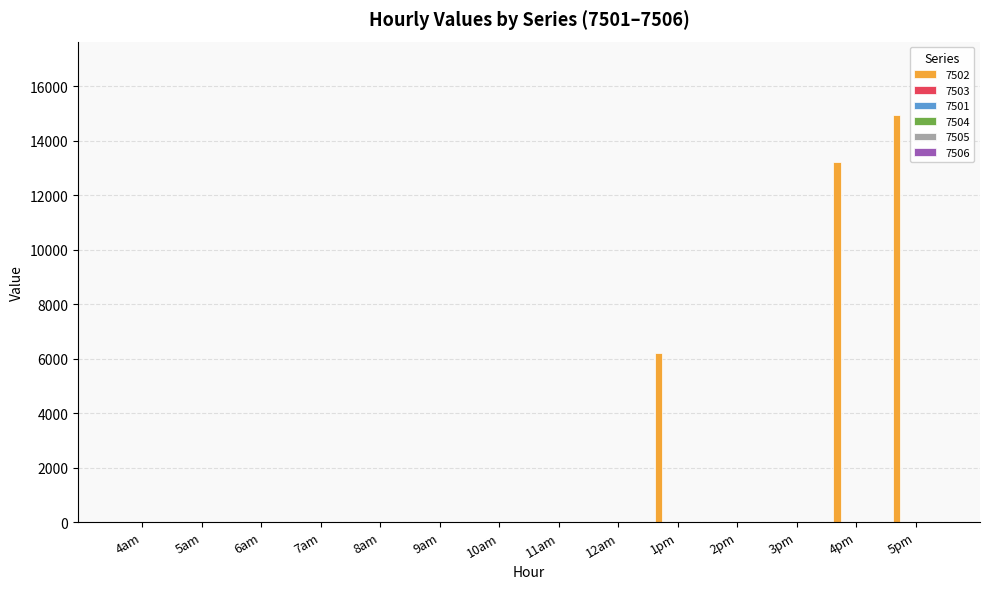

What is the greatest value displayed?

14947.0